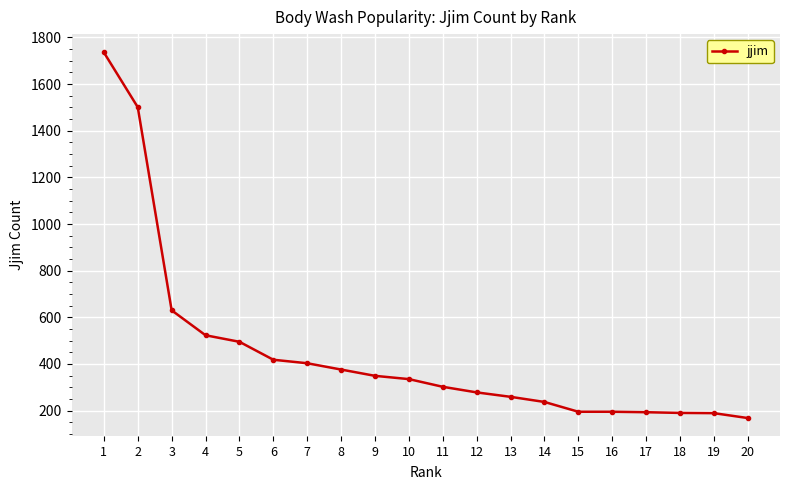

What is the value of the 12th point from the left?

278